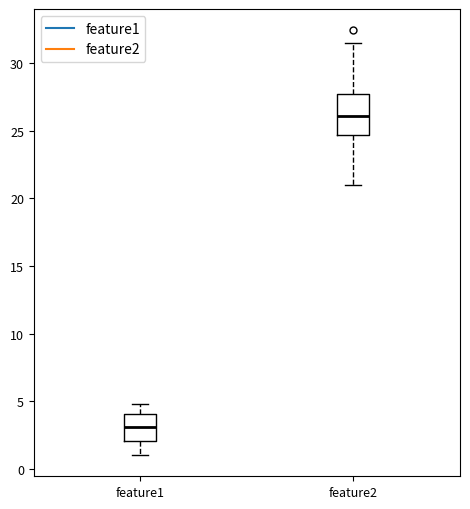

Comparing the boxes themselves (not the whiskers), which one is the tallest?

feature2